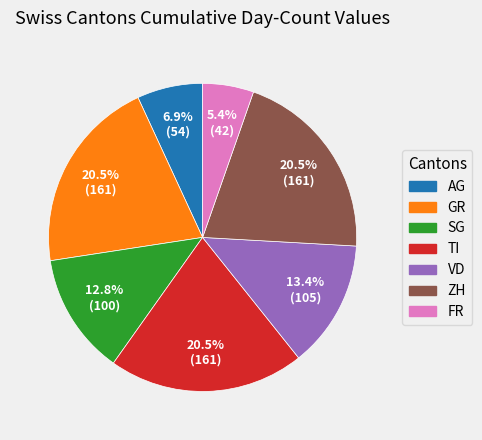

Does any single category account for the majority?

No